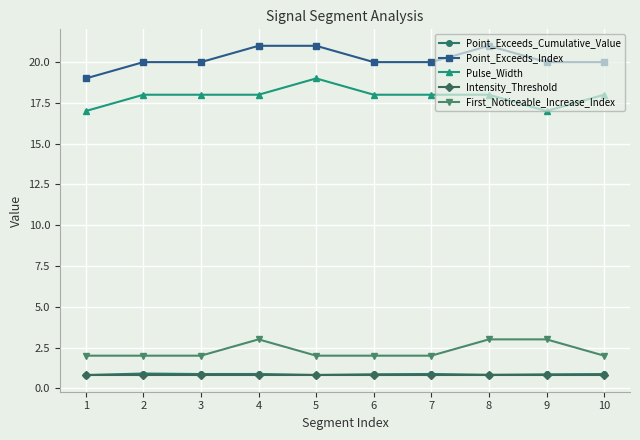

True or false: Point_Exceeds_Cumulative_Value has more than 0 points higher than both neighbors.

True